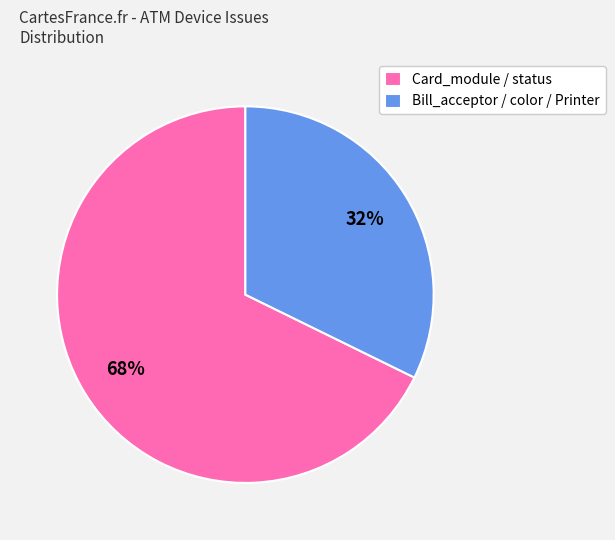

Which has a higher value, Bill_acceptor / color / Printer or Card_module / status?

Card_module / status